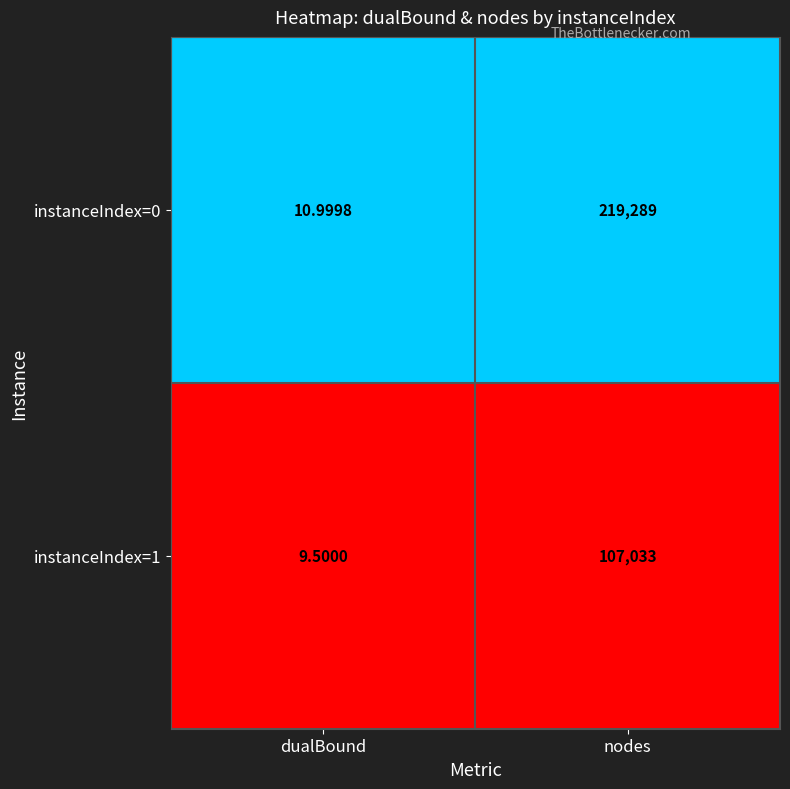

Rank the series at nodes from highest to lowest value.

instanceIndex=0, instanceIndex=1